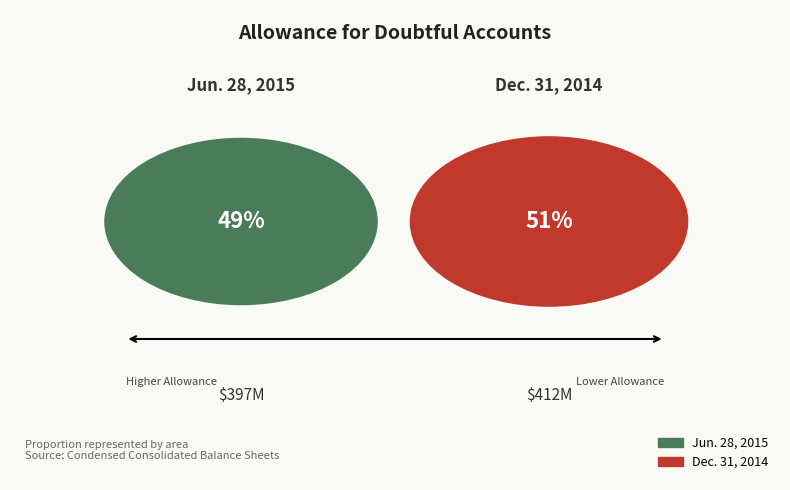

Combined, do Dec. 31, 2014 and Jun. 28, 2015 account for over 50%?

Yes